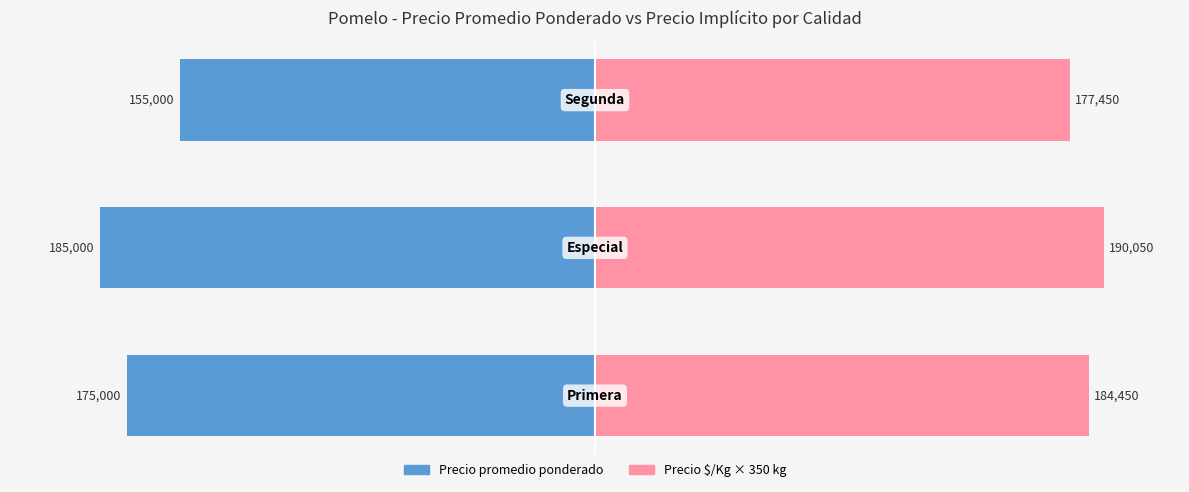

List the series in order of their peak value, lowest first.

Precio promedio ponderado, Precio $/Kg × 350